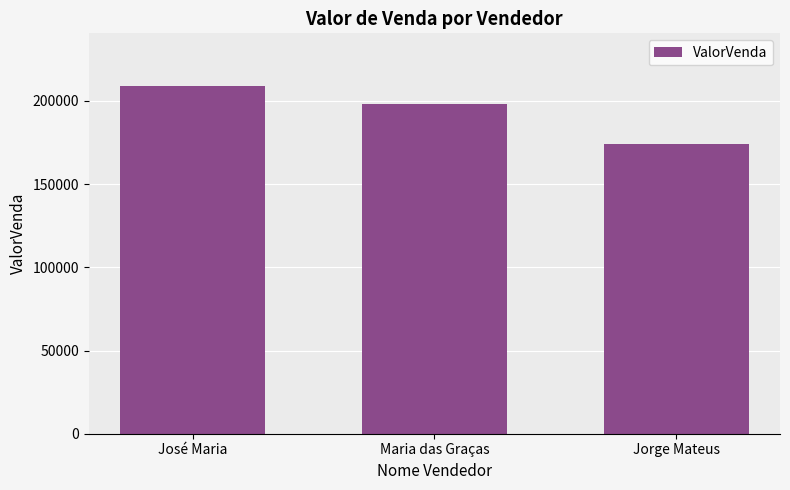

What is the label of the 2nd bar from the left?

Maria das Graças